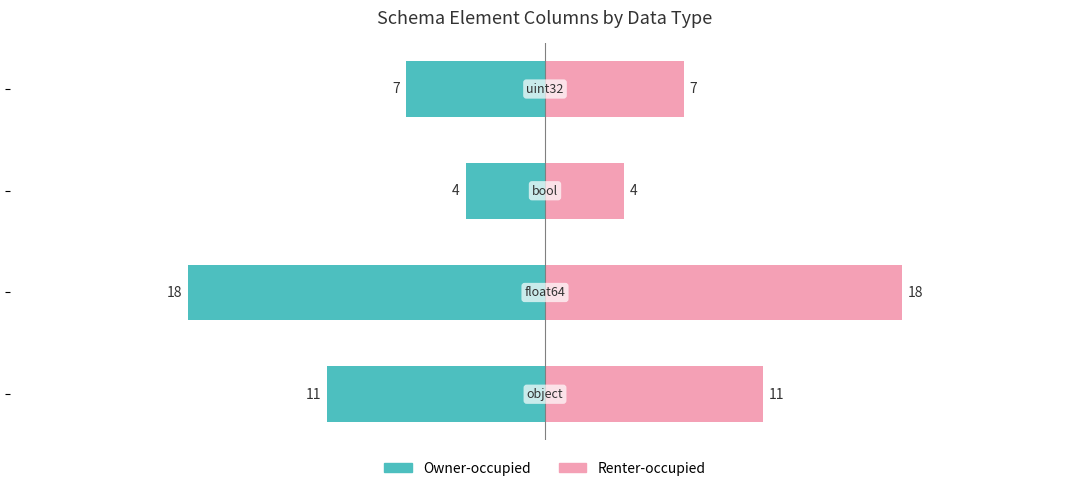

Which series has the widest spread of values?

Owner-occupied